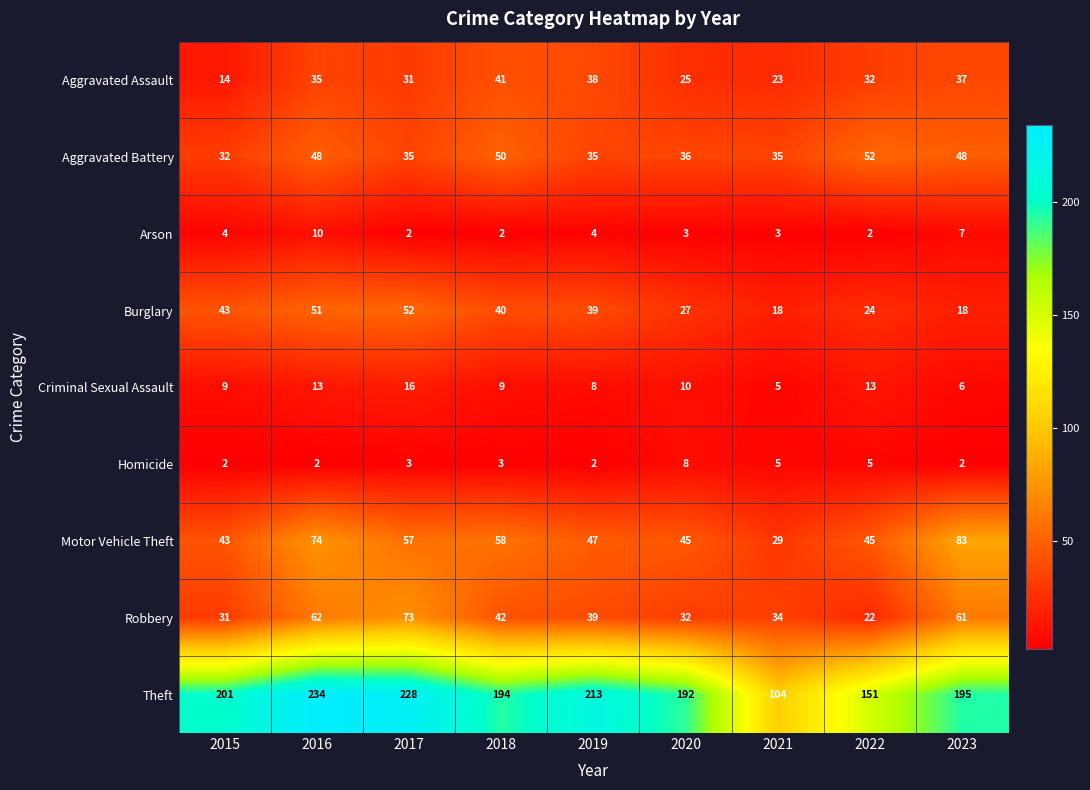

At 2016, list the series in order from smallest to largest.

Homicide, Arson, Criminal Sexual Assault, Aggravated Assault, Aggravated Battery, Burglary, Robbery, Motor Vehicle Theft, Theft